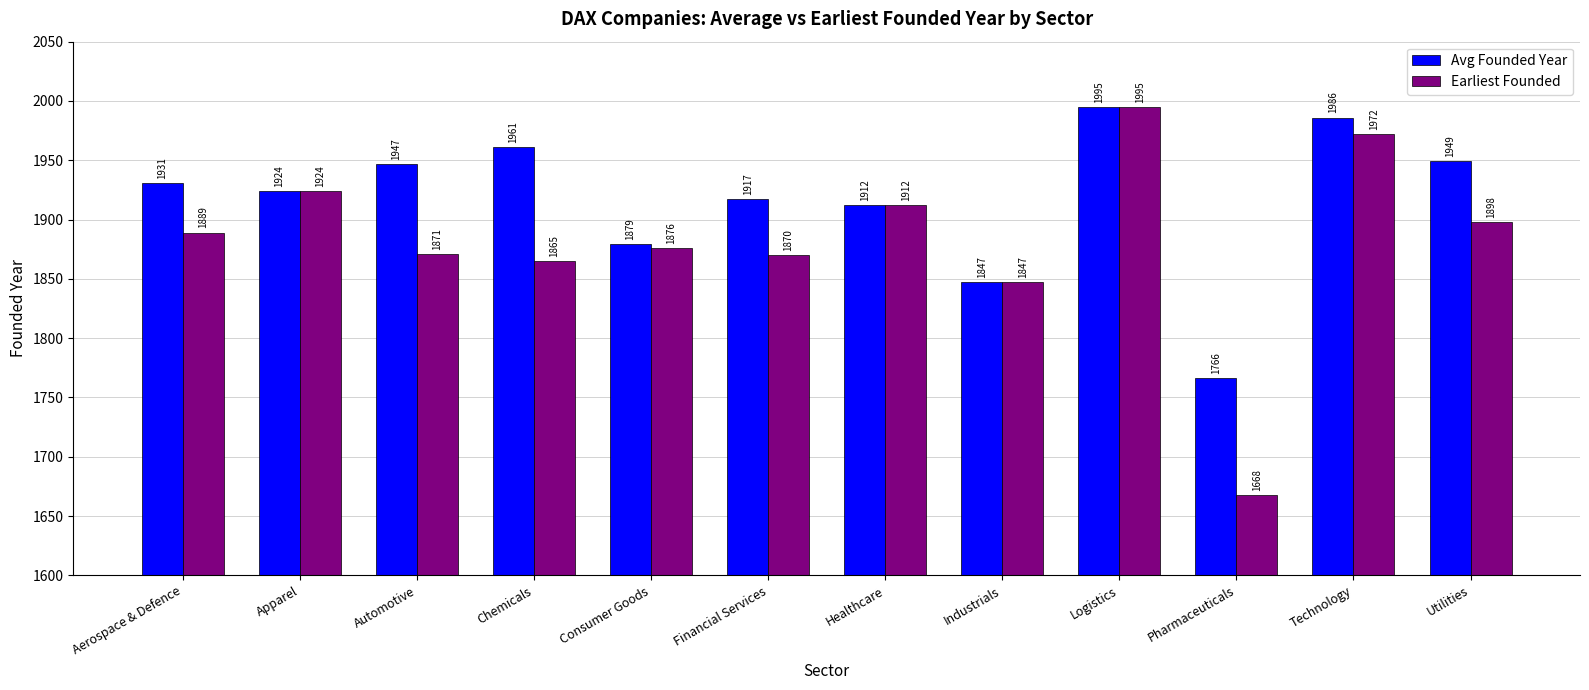

The value of Avg Founded Year at Industrials is 1063. True or false?

False